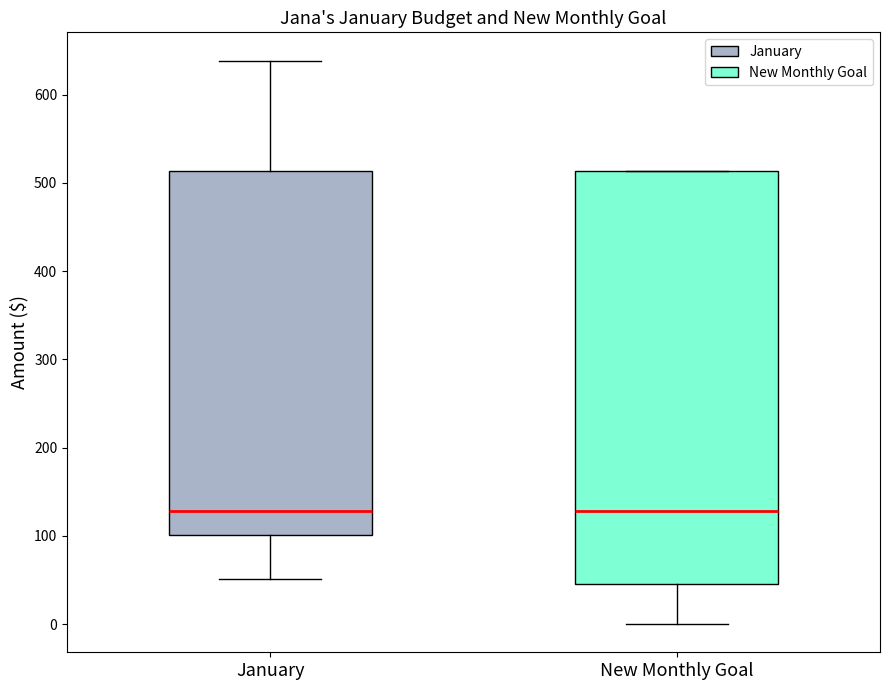

Where does the upper whisker of the box for January end on the y-axis? The values are not printed on the chart, so give them approximately, as read against the axis.

640